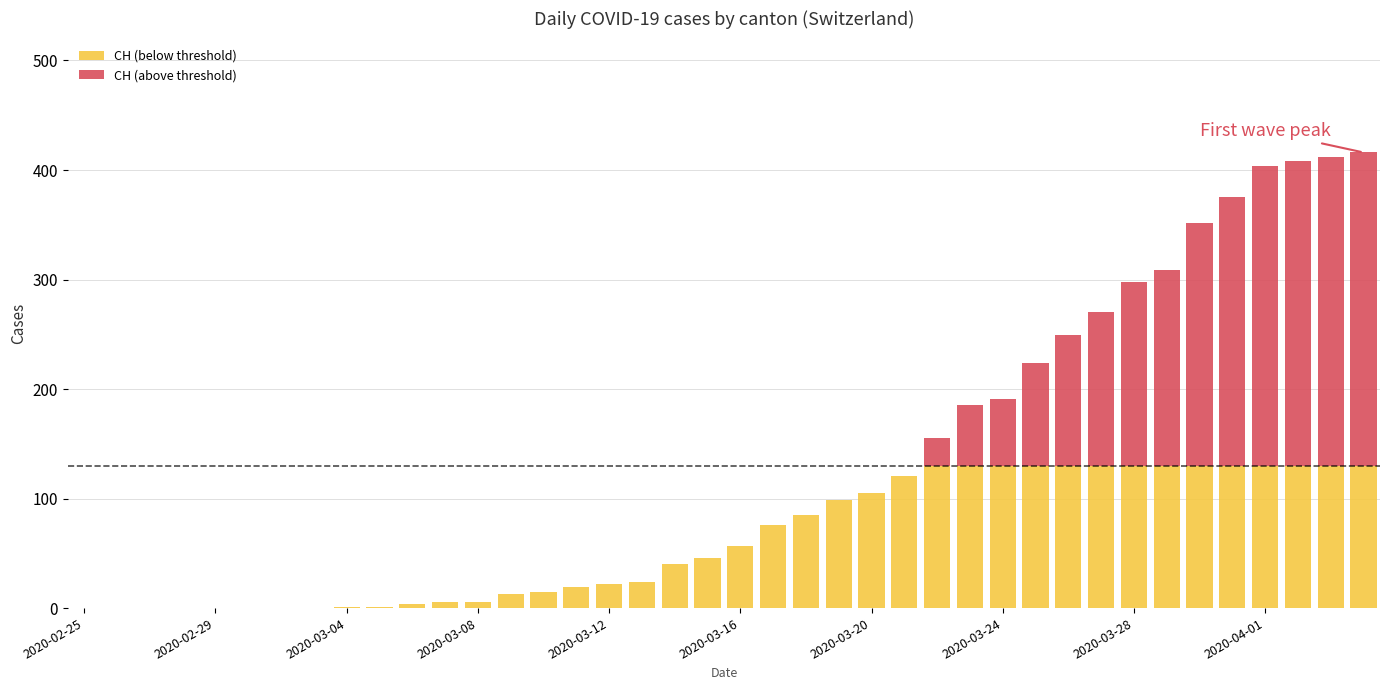

Does the chart contain stacked bars?

Yes